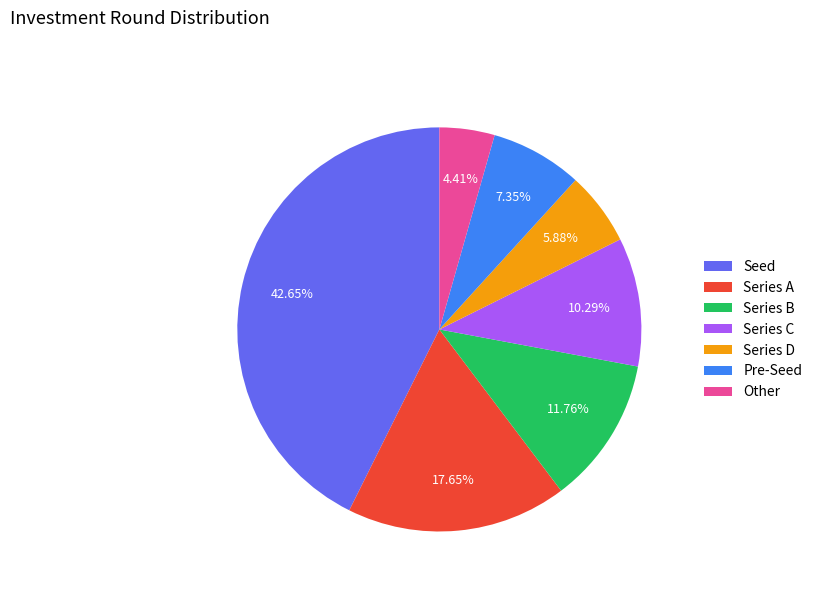

To the nearest percent, what is the difference between the largest and smallest slice percentages?

38%